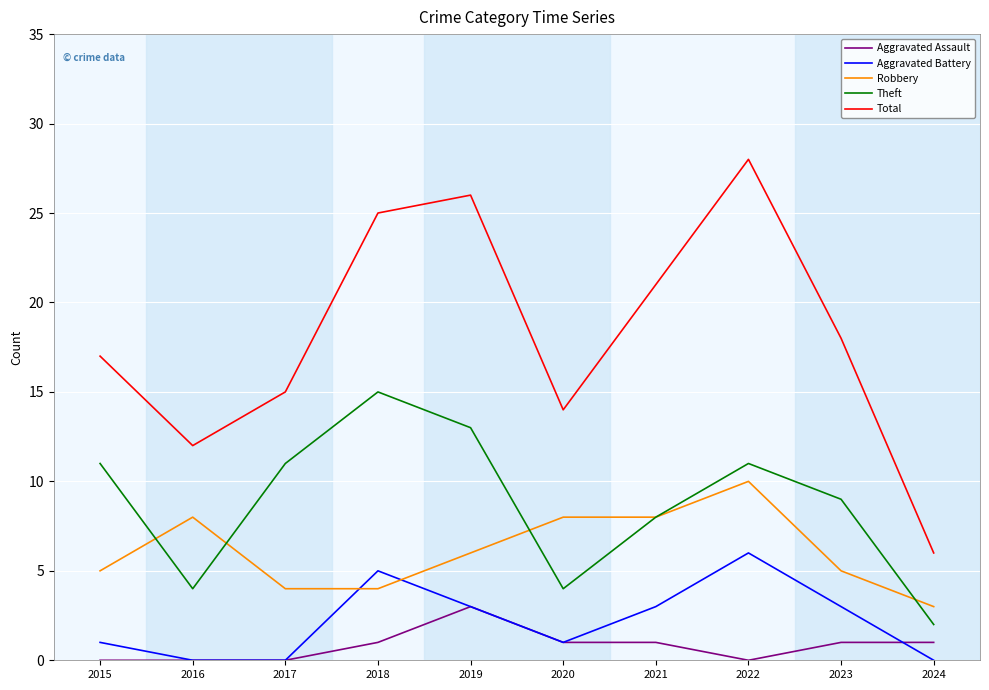

How many Robbery values are between 4 and 8?

8